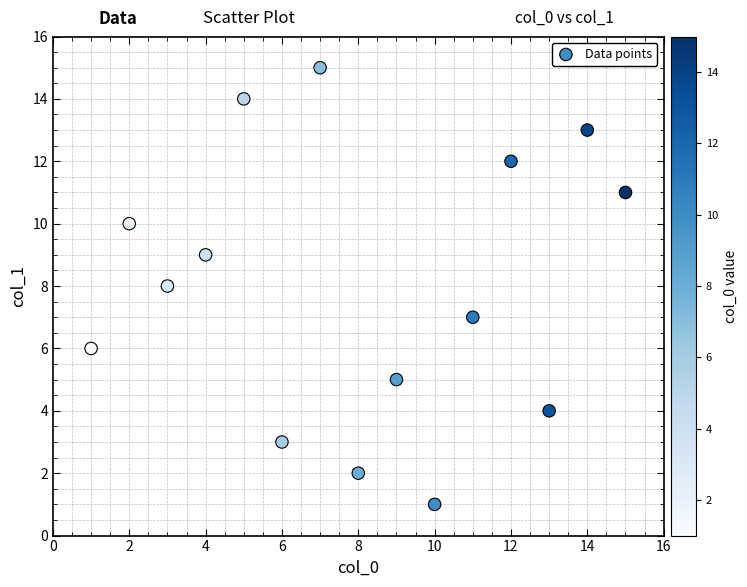

What is the range of X values (max minus min)?

14